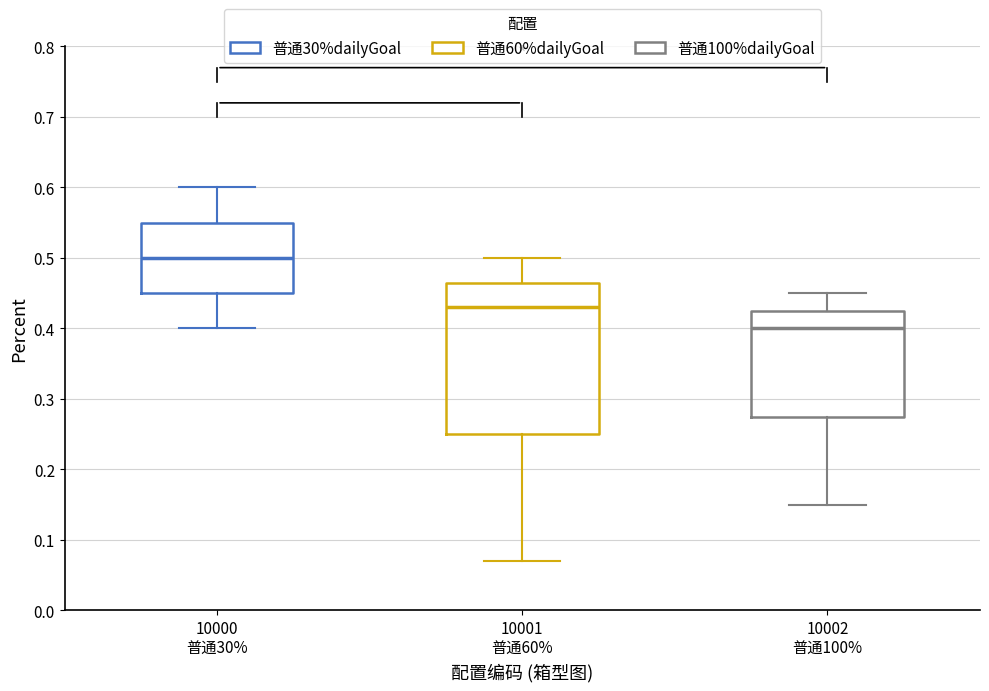

Which box's median line is the lowest?

10002 普通100%